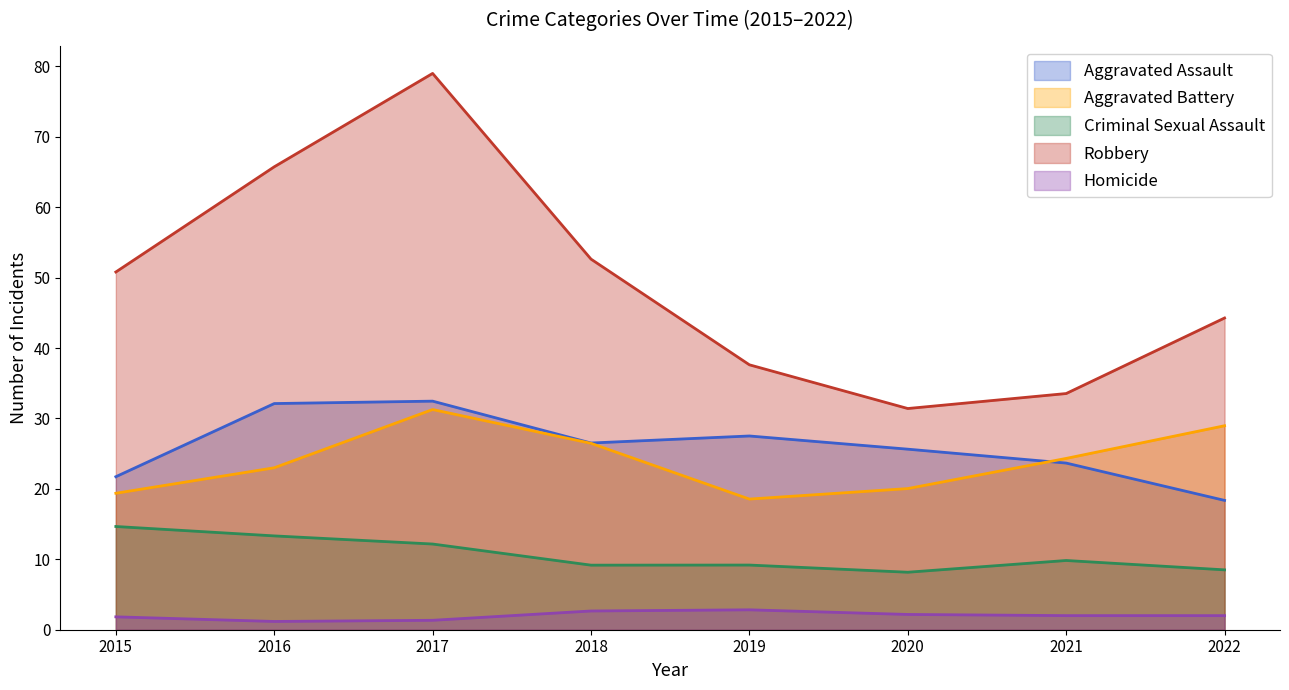

Which series has the widest spread of values?

Robbery